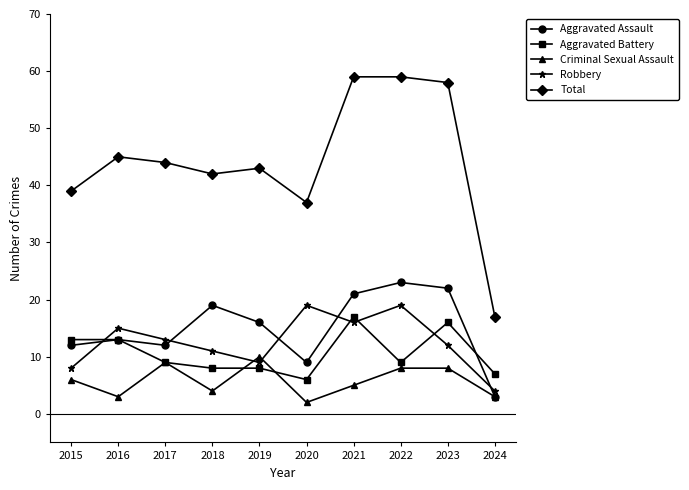

Which series has the largest total across all categories?

Total